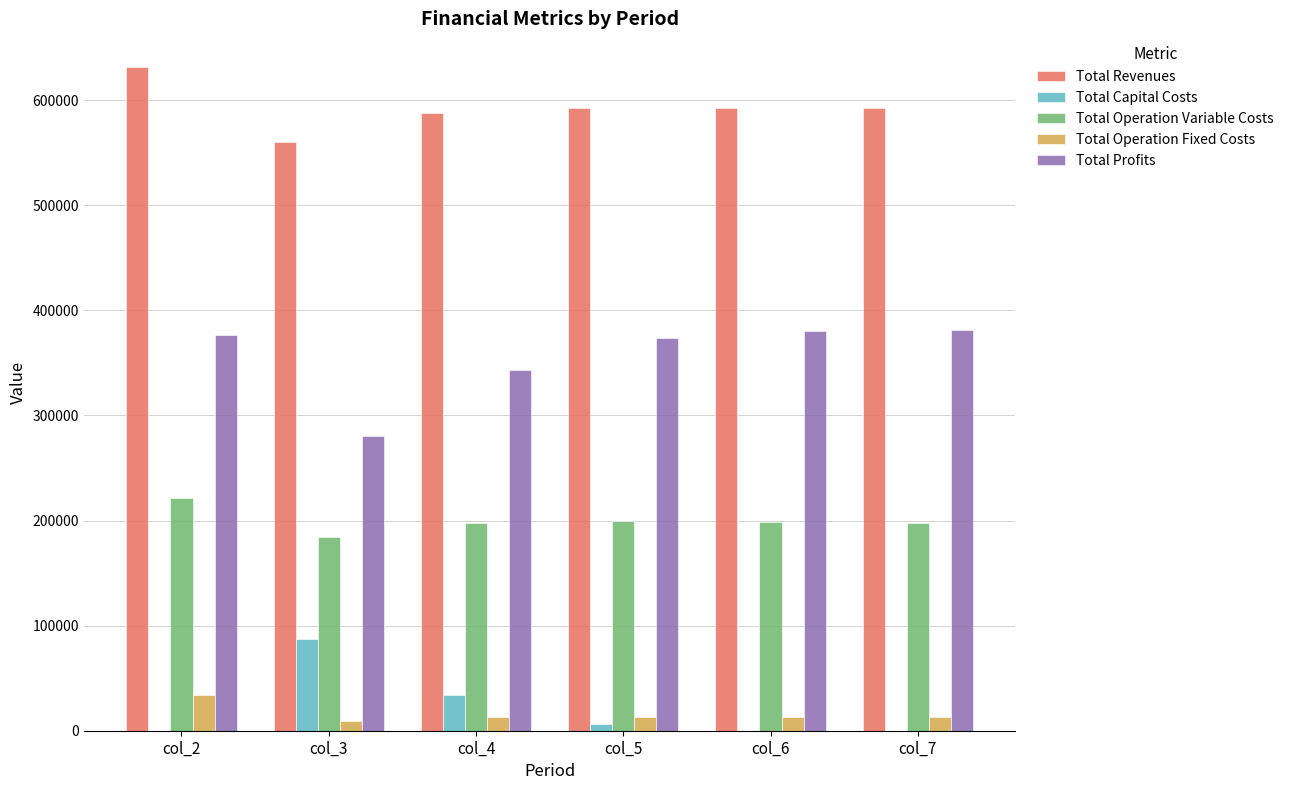

At which label is Total Profits closest to 330516?

col_4